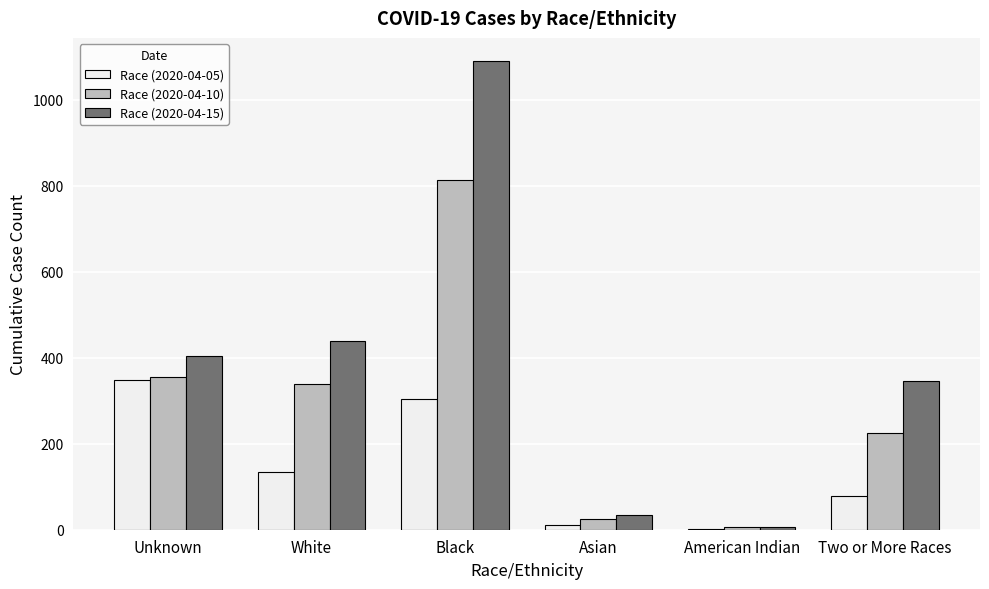

At which label does Race (2020-04-10) reach its peak?

Black